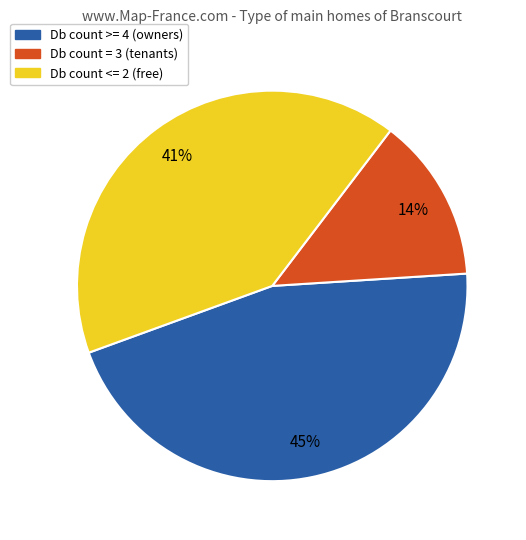

Which slice is the smallest?

Db count = 3 (tenants)